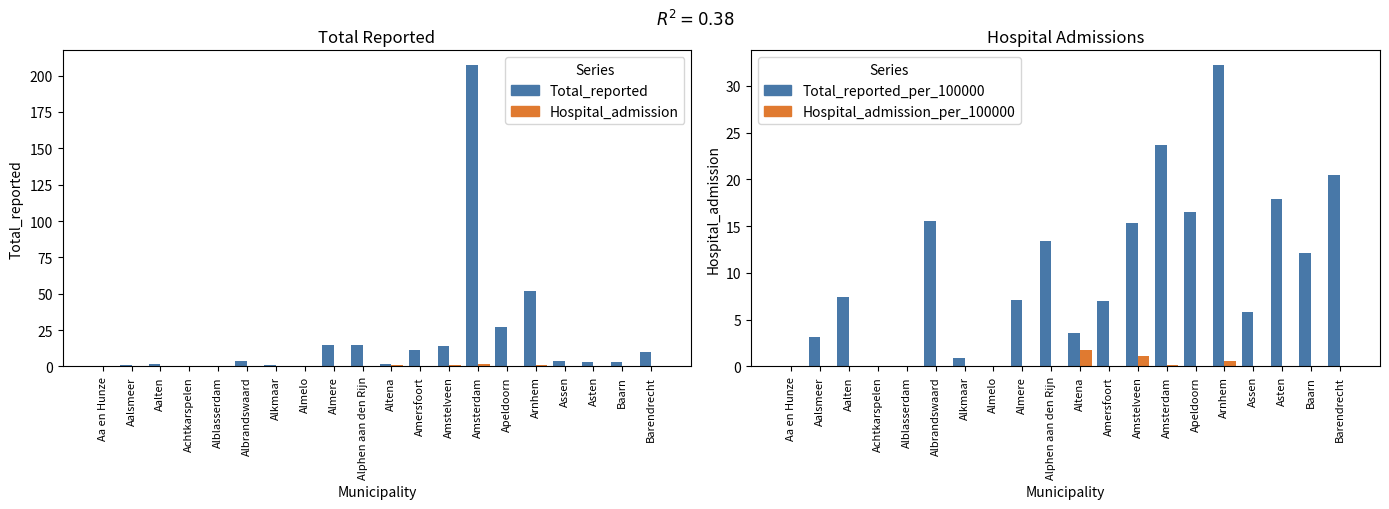

Reading left to right, list all the values displayed in this chart.

Total_reported: 0.0	1.0	2.0	0.0	0.0	4.0	1.0	0.0	15.0	15.0	2.0	11.0	14.0	207.0	27.0	52.0	4.0	3.0	3.0	10.0
Hospital_admission: 0.0	0.0	0.0	0.0	0.0	0.0	0.0	0.0	0.0	0.0	1.0	0.0	1.0	2.0	0.0	1.0	0.0	0.0	0.0	0.0
Total_reported_per_100000: 0.0	3.1	7.4	0.0	0.0	15.6	0.9	0.0	7.1	13.4	3.6	7.0	15.3	23.7	16.5	32.2	5.8	17.9	12.1	20.5
Hospital_admission_per_100000: 0.0	0.0	0.0	0.0	0.0	0.0	0.0	0.0	0.0	0.0	1.8	0.0	1.1	0.2	0.0	0.6	0.0	0.0	0.0	0.0